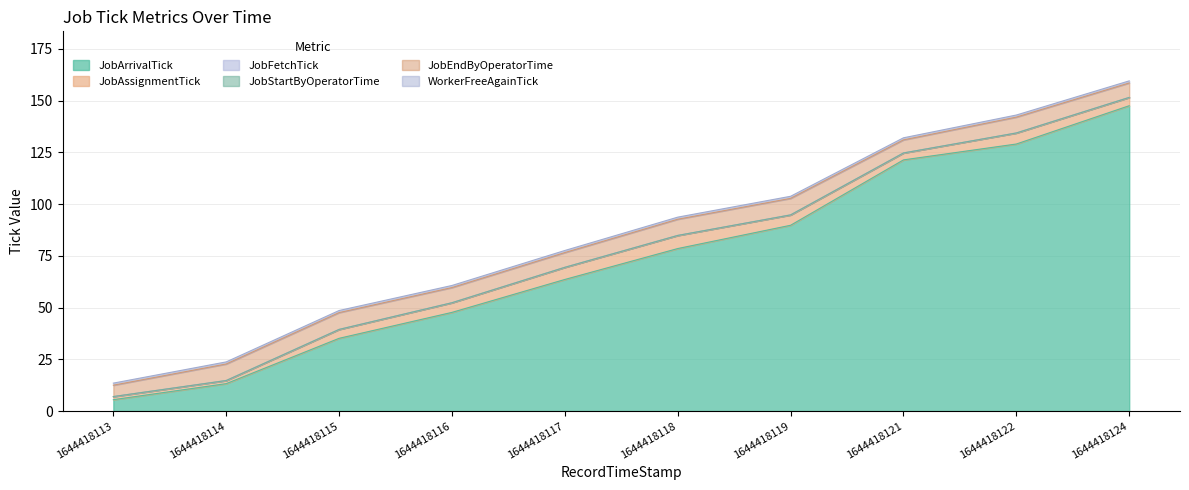

True or false: JobFetchTick has more than 1 interior local peaks.

False